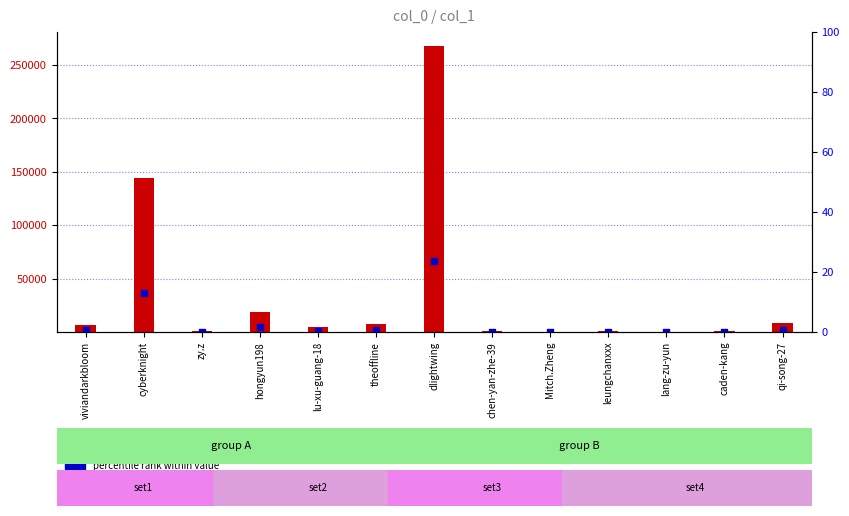

At which category is the sum across all series the highest?

dlightwing